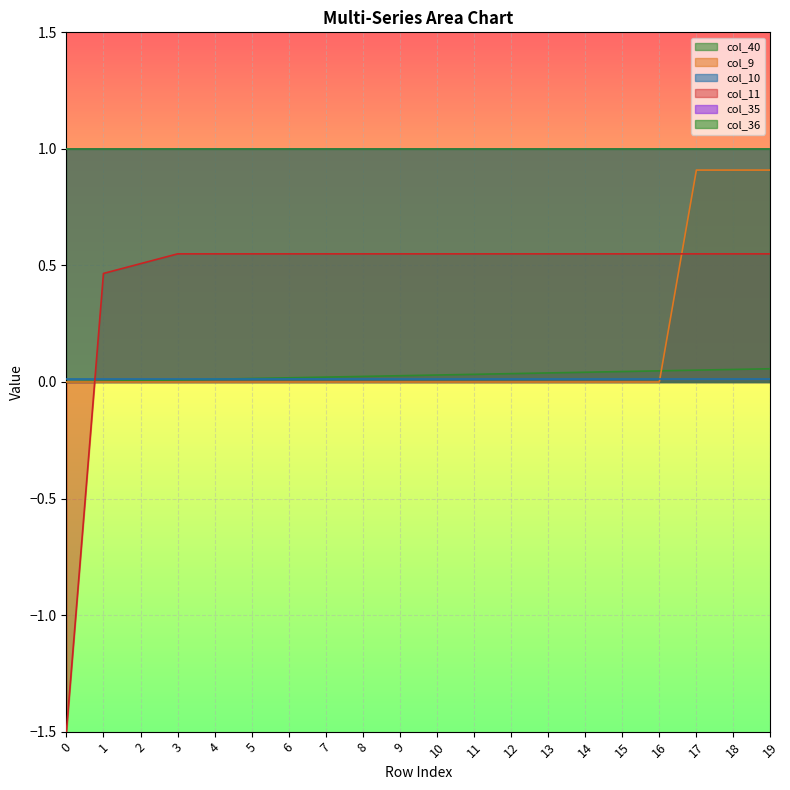

Does the chart display data point markers on the line(s)?

No